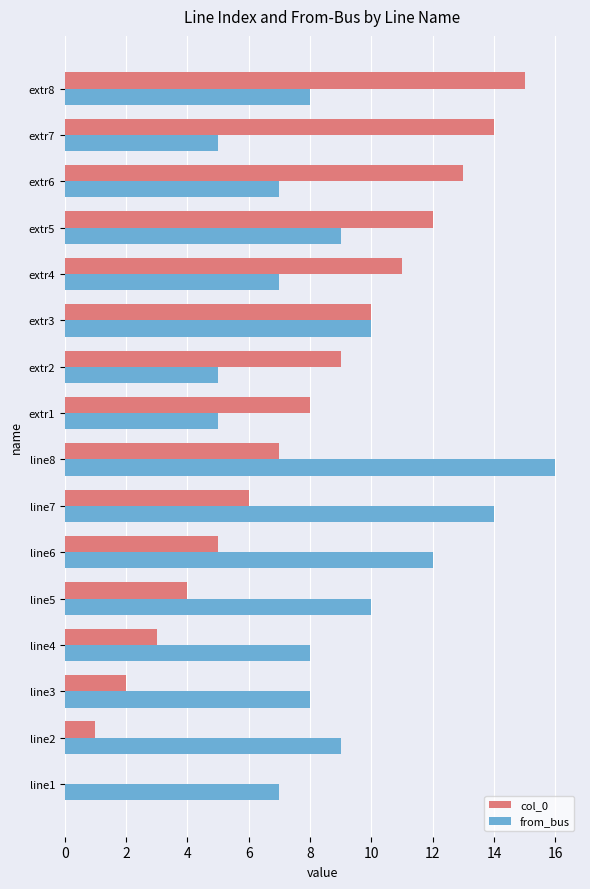

Between line5 and extr3, which series saw the biggest shift?

col_0